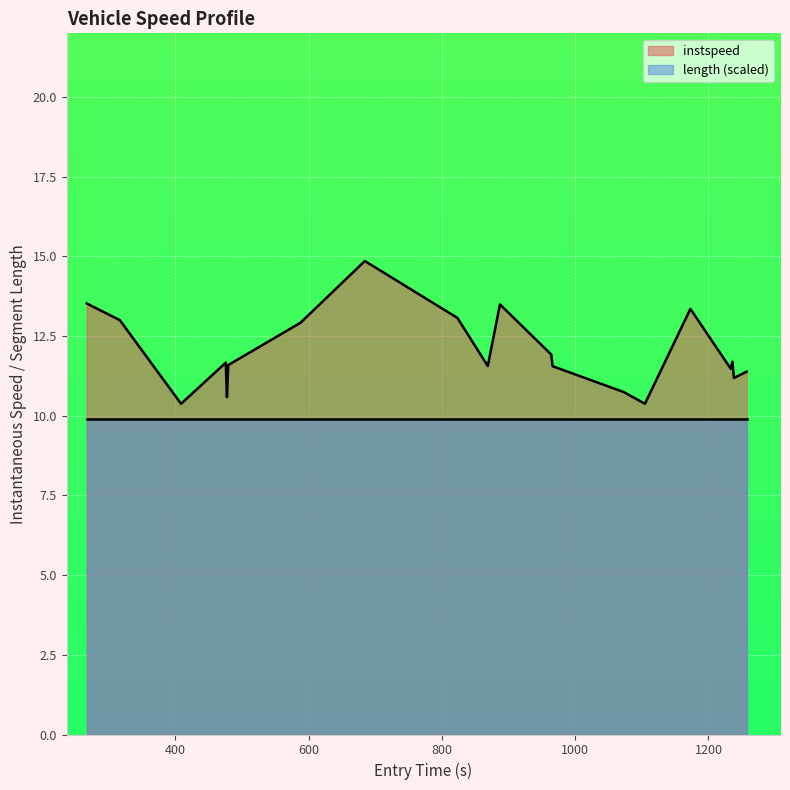

What is the value of the 17th point from the left?

11.5